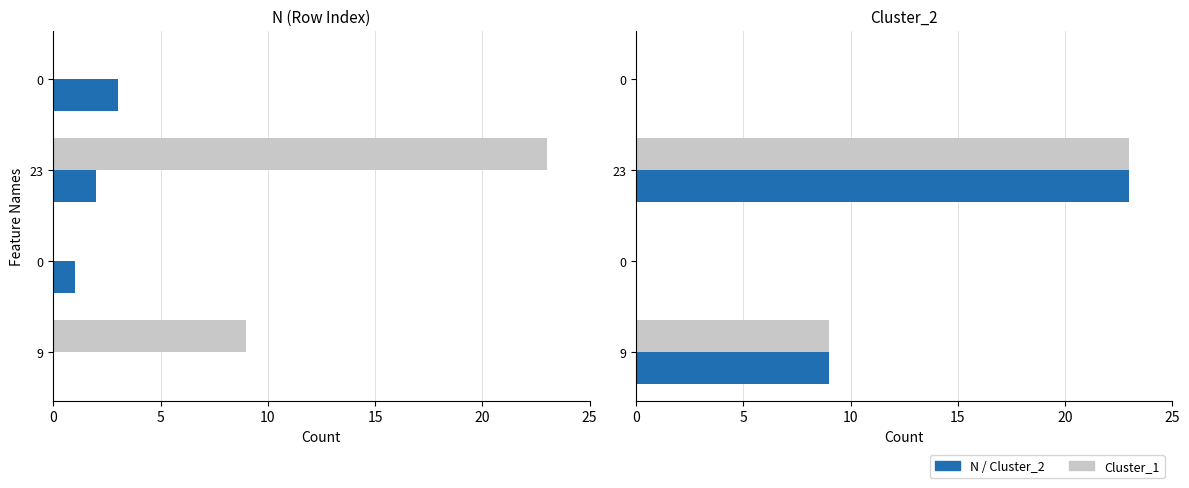

What is the difference between the second highest and minimum values in the Cluster_2 series?

9